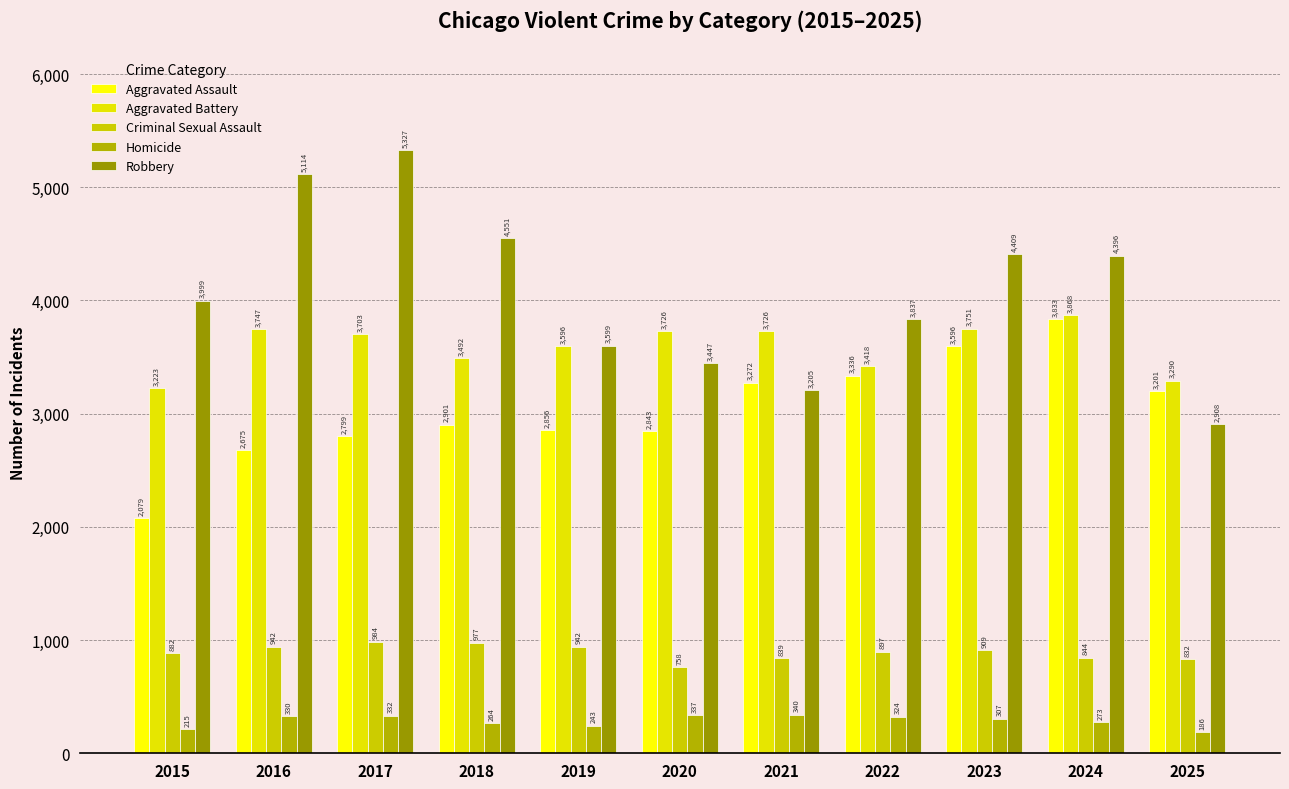

Which series has the largest range (max minus min)?

Robbery